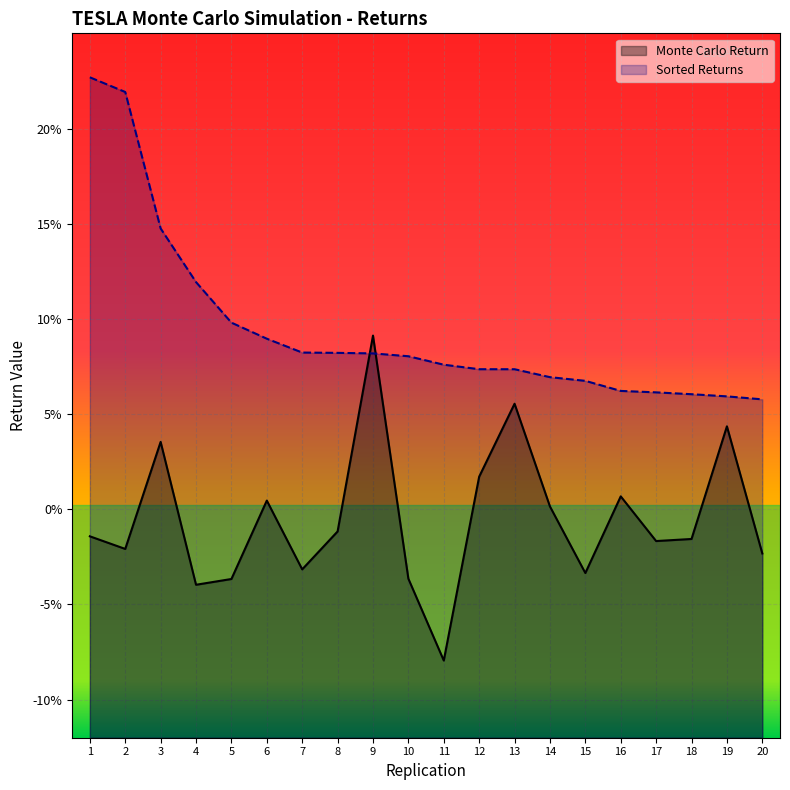

Is it true that the value at 14 is 0.0?

True